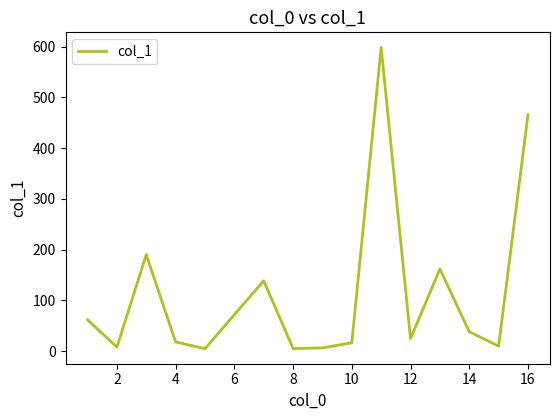

What is the difference between the maximum and minimum values?

593.6